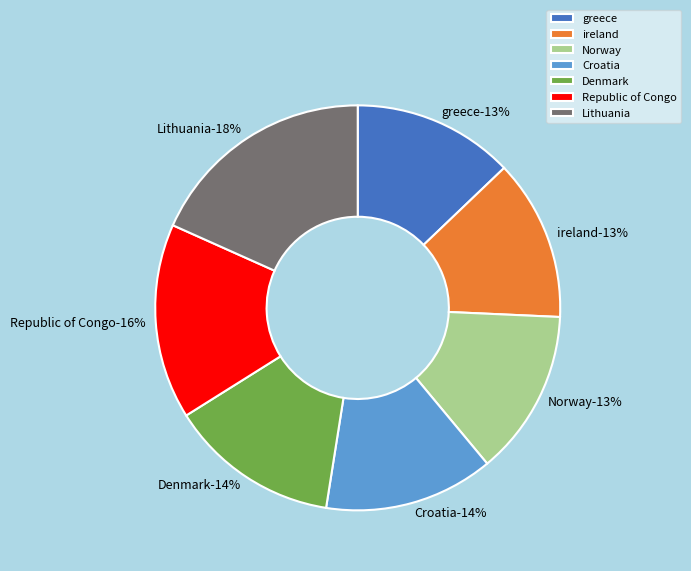

True or false: Republic of Congo accounts for 16% of the total.

True